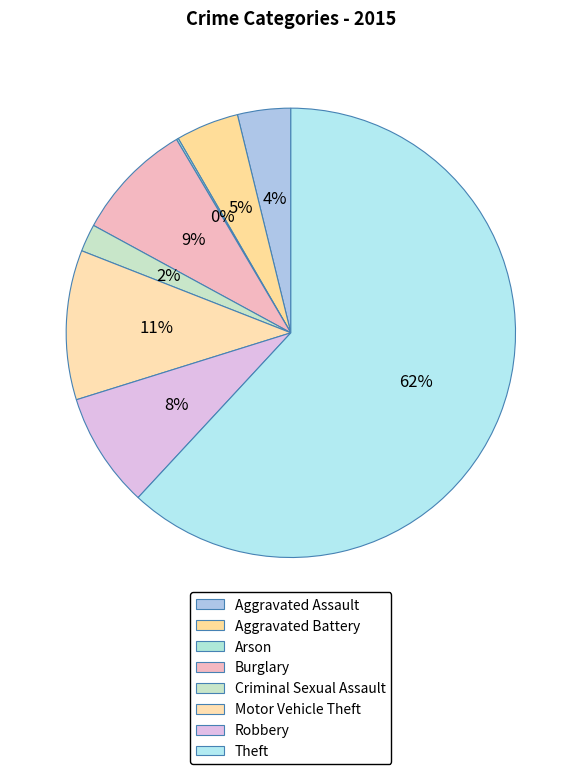

To the nearest percent, what is the difference between the largest and smallest slice percentages?

62%